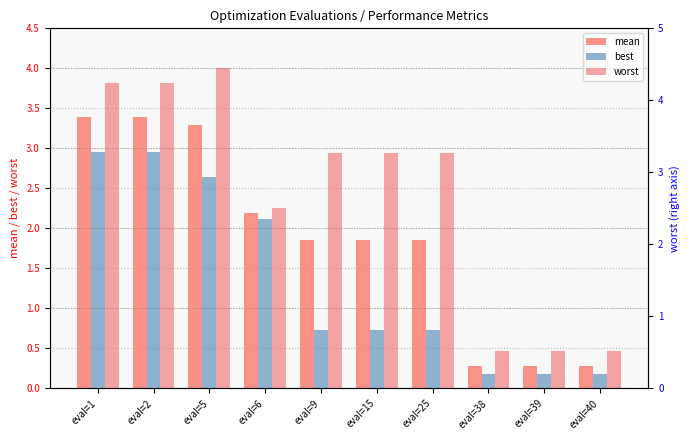

List the labels in order of mean value, smallest first.

eval=38, eval=39, eval=40, eval=9, eval=15, eval=25, eval=6, eval=5, eval=1, eval=2